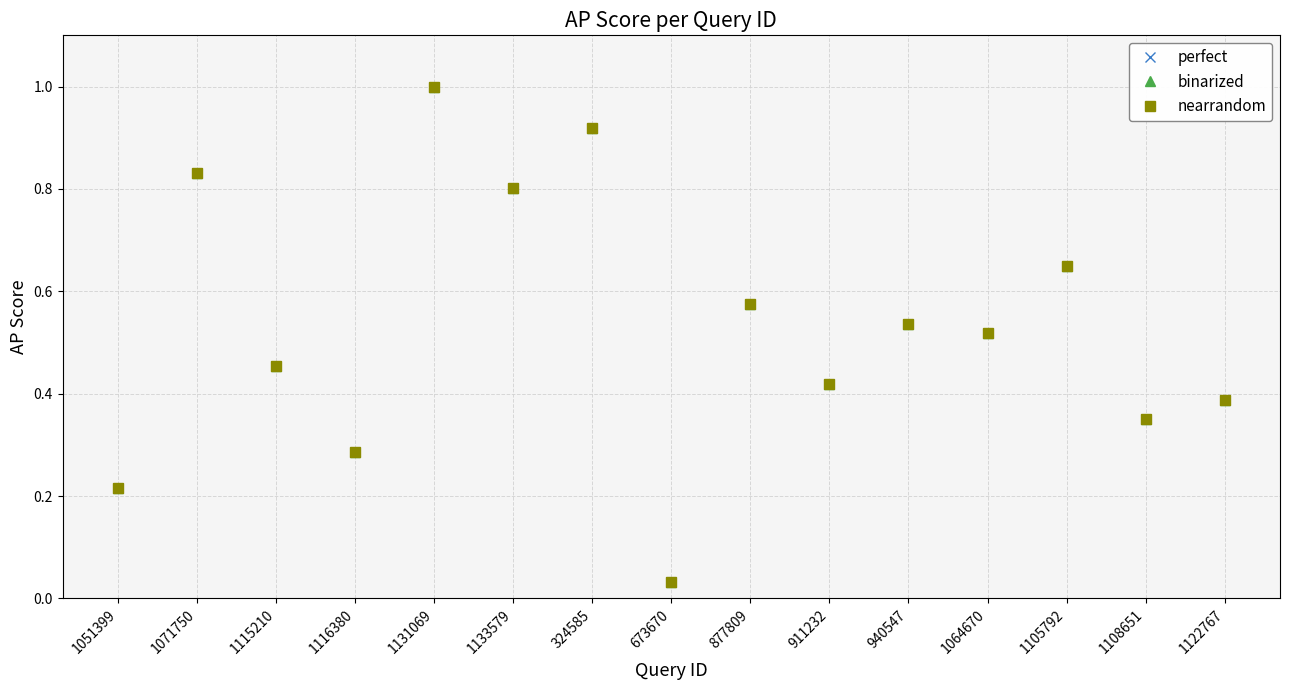

True or false: nearrandom and binarized cross at least once.

False